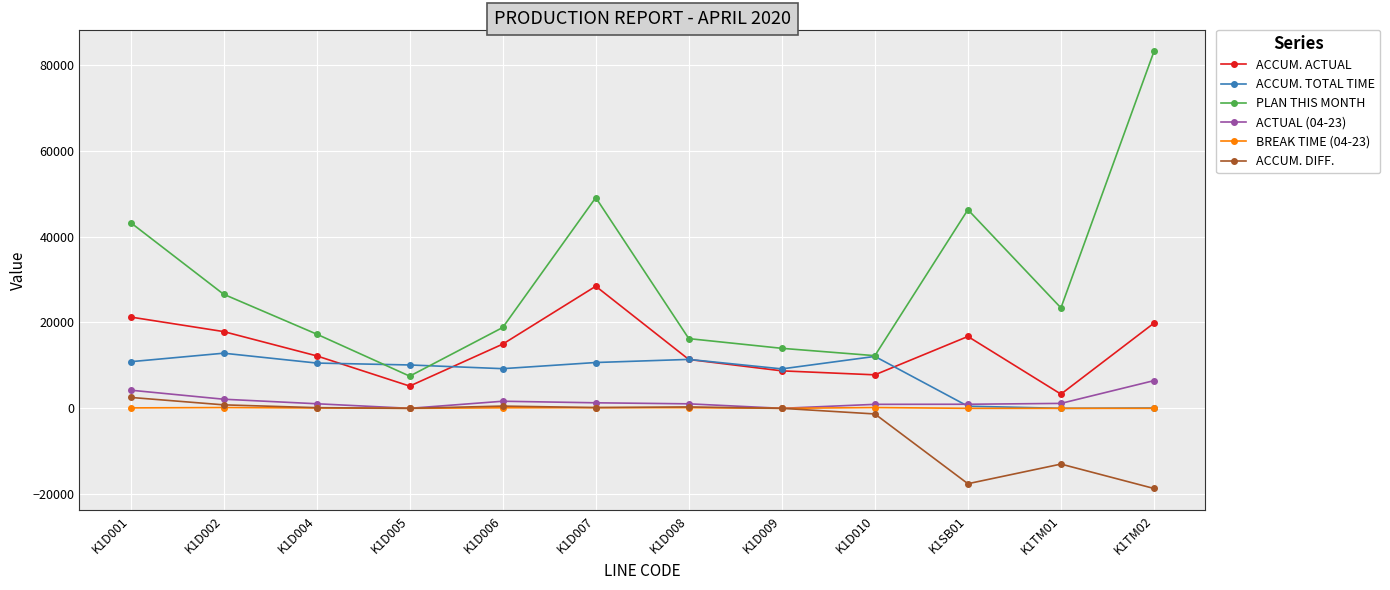

What is the label of the 2nd point from the left?

K1D002